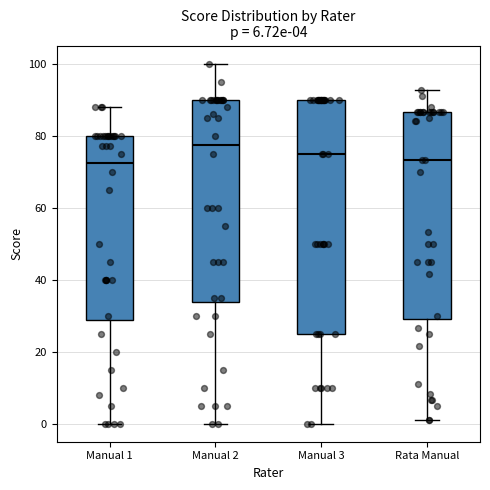

Which box's median line is the highest?

Manual 2